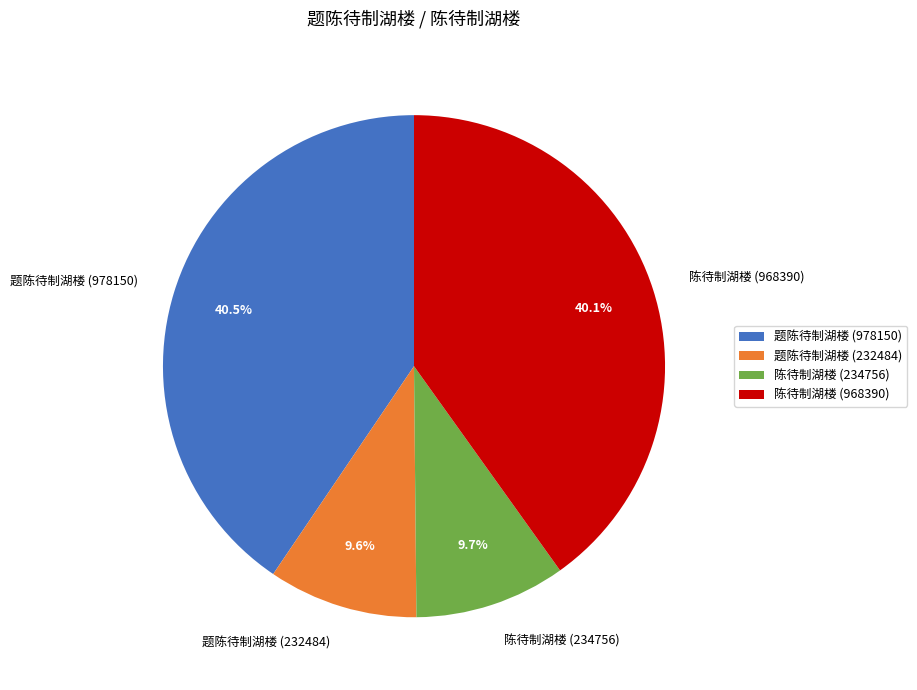

How much of the chart is everything except 陈待制湖楼 (234756)?

90.3%